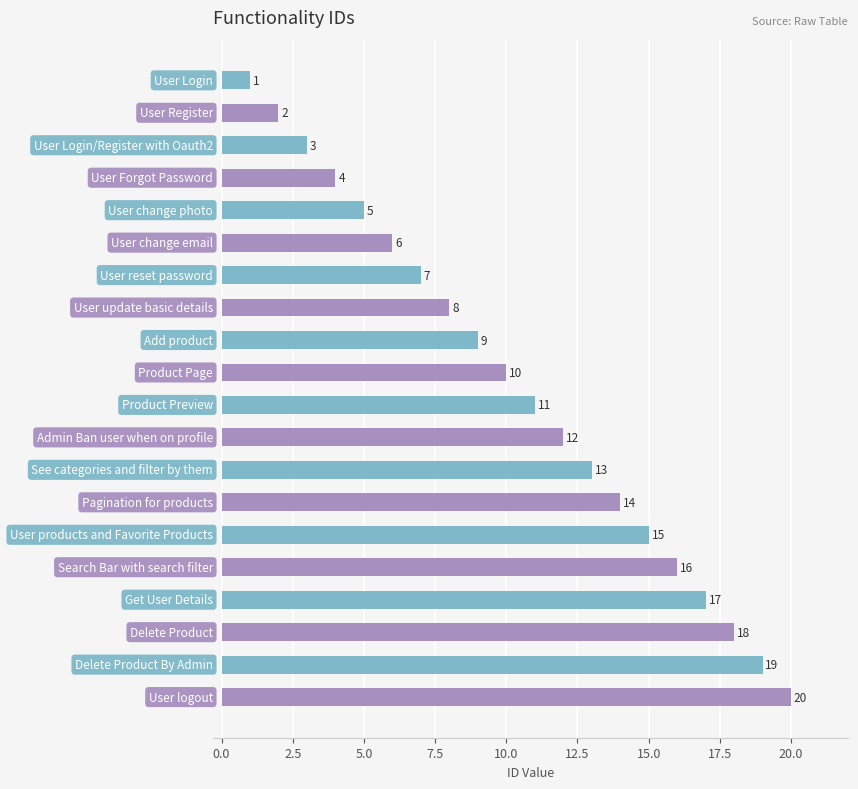

How many bars are there in total?

20